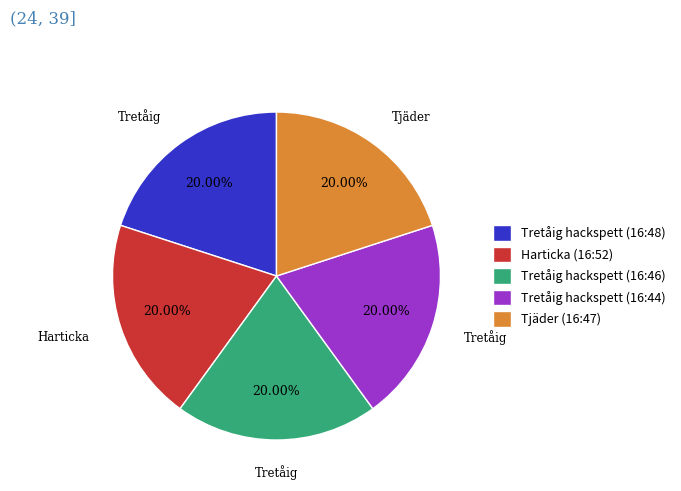

Approximately how many times larger is the value at Tretåig hackspett (16:44) compared to Tjäder (16:47)?

1.0